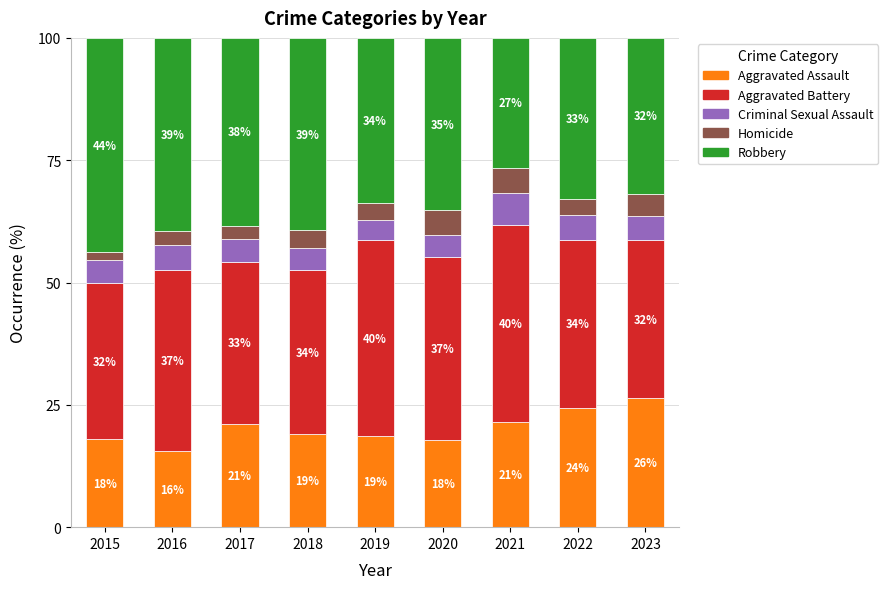

What is the total value across all series at 2016?

100.0